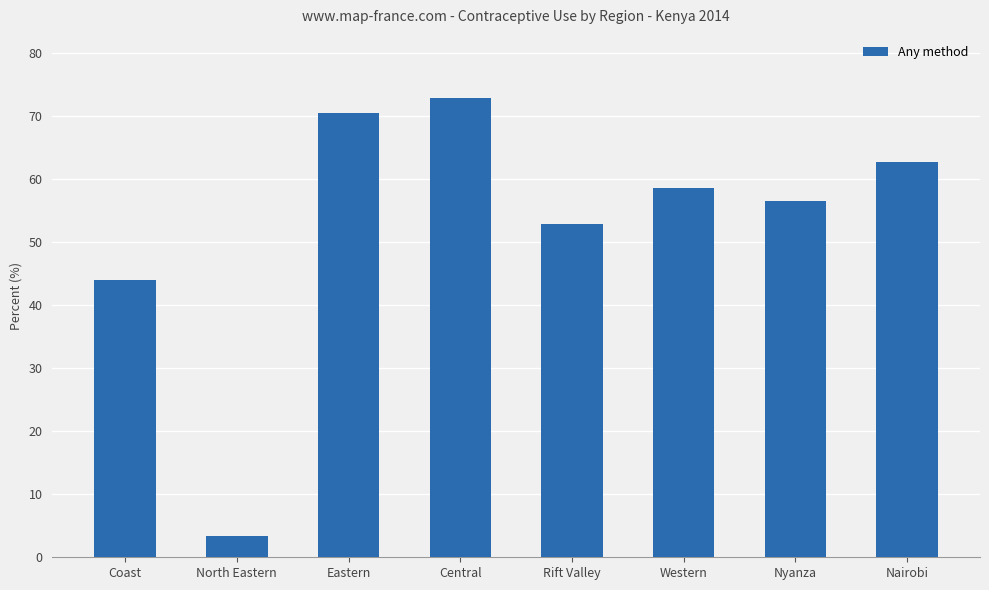

At which label is the value closest to 38?

Coast